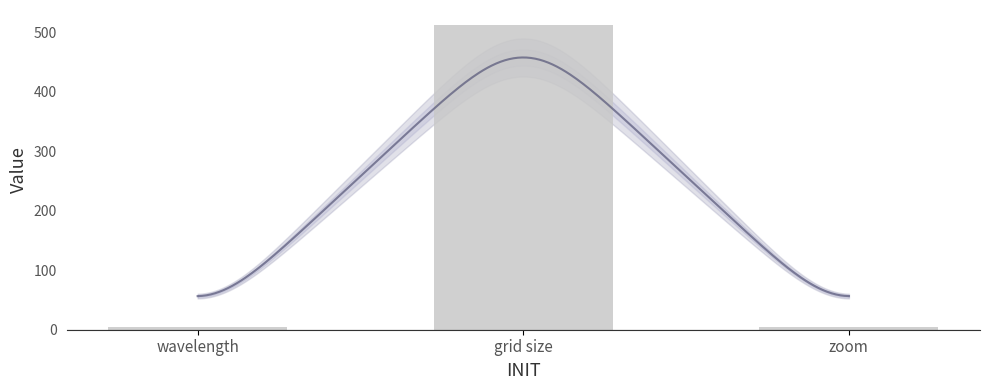

How many categories are shown in the chart?

3